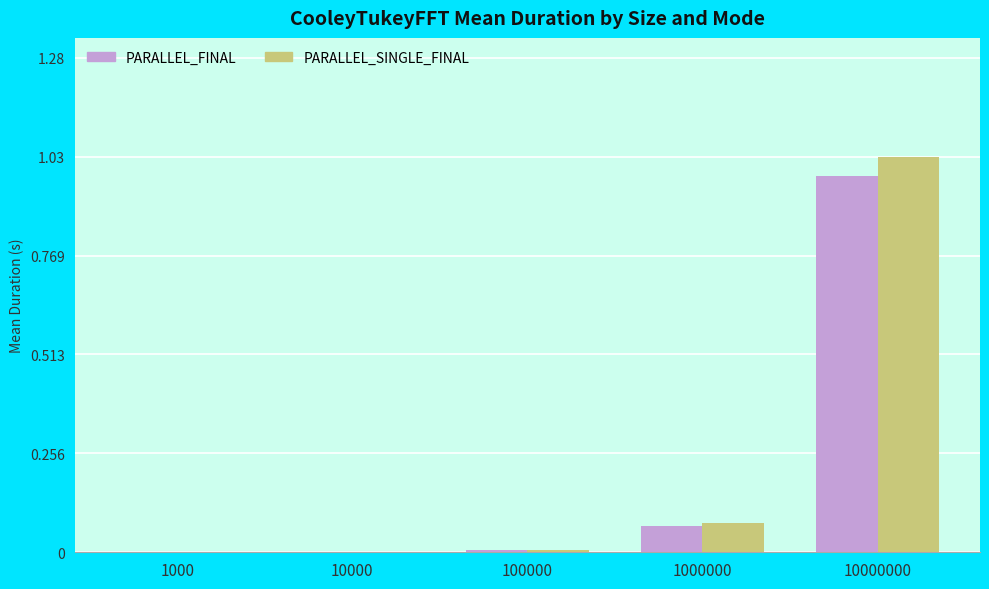

The PARALLEL_SINGLE_FINAL series shows 0.0 at 100000. True or false?

True